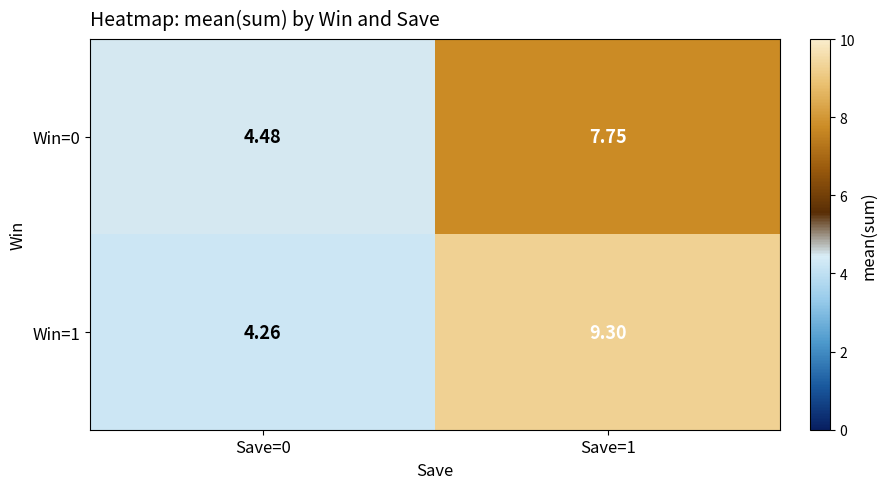

Is the value of Win=1 at Save=0 greater than the value of Win=0 at Save=1?

No